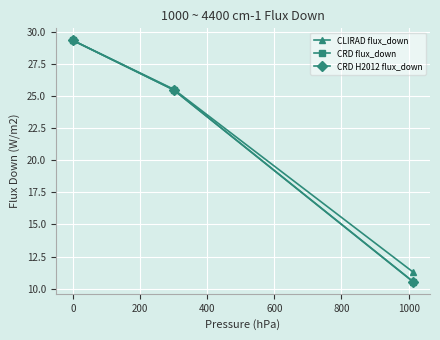

What is the highest value of the CLIRAD flux_down series?

29.4